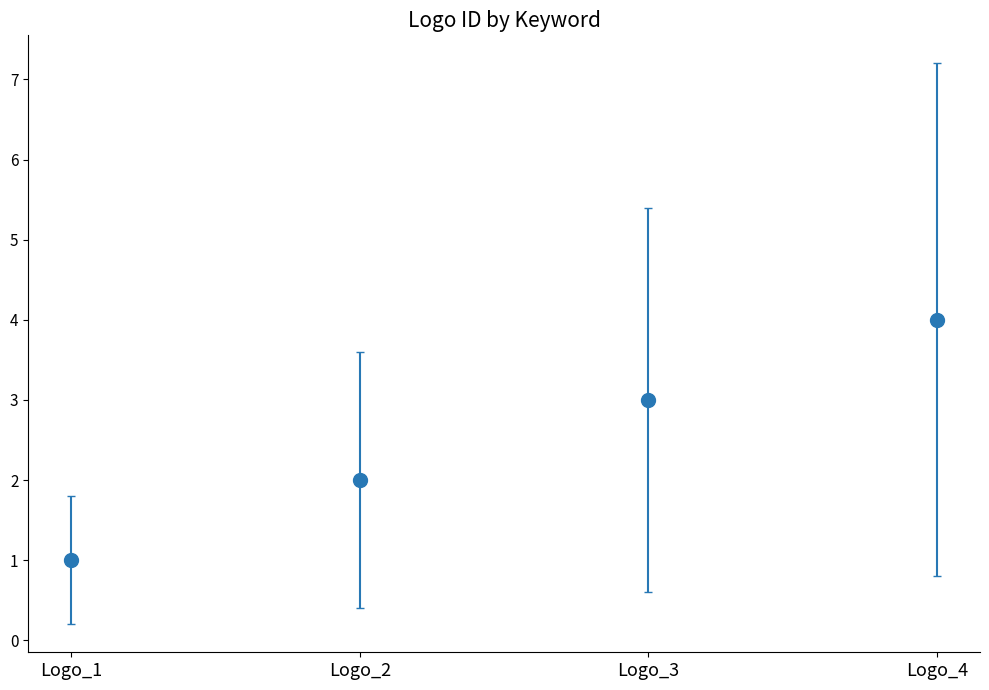

What value does the data have at Logo_2?

2